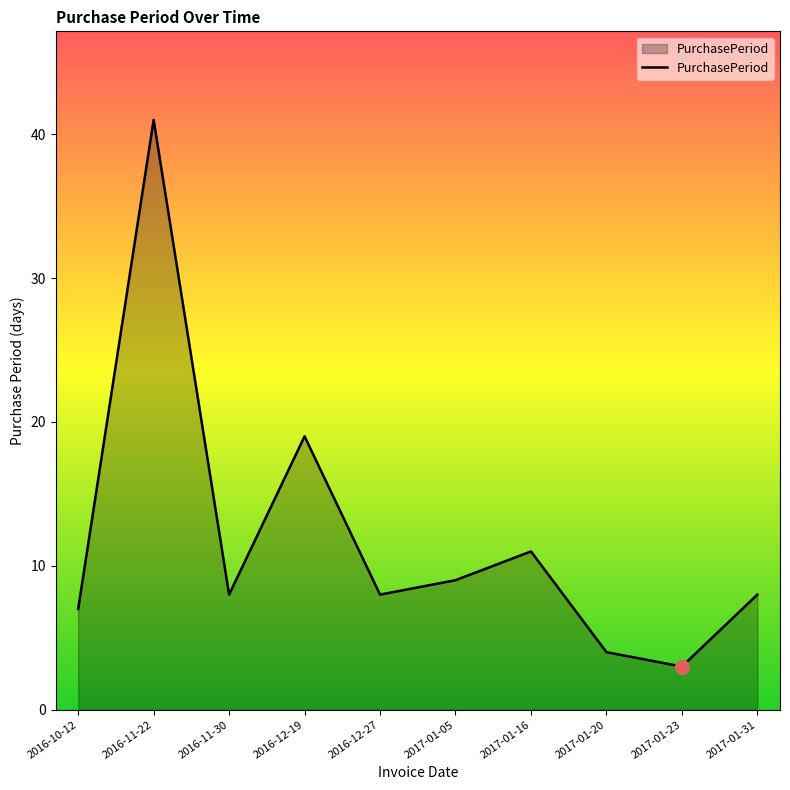

What position from the right is 2016-12-27?

6